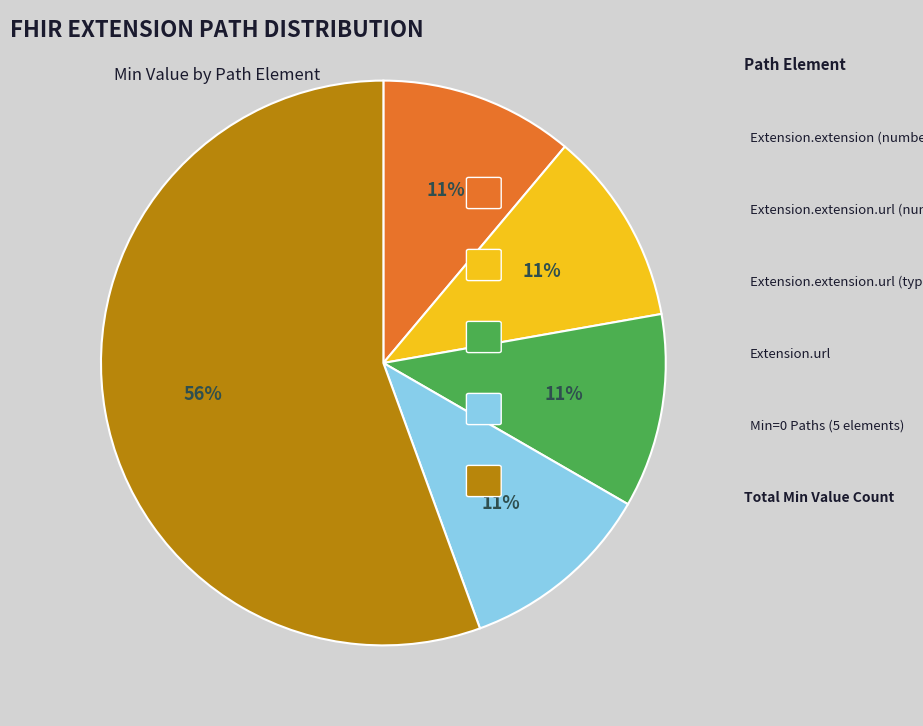

To the nearest percent, what is the average slice percentage?

20%